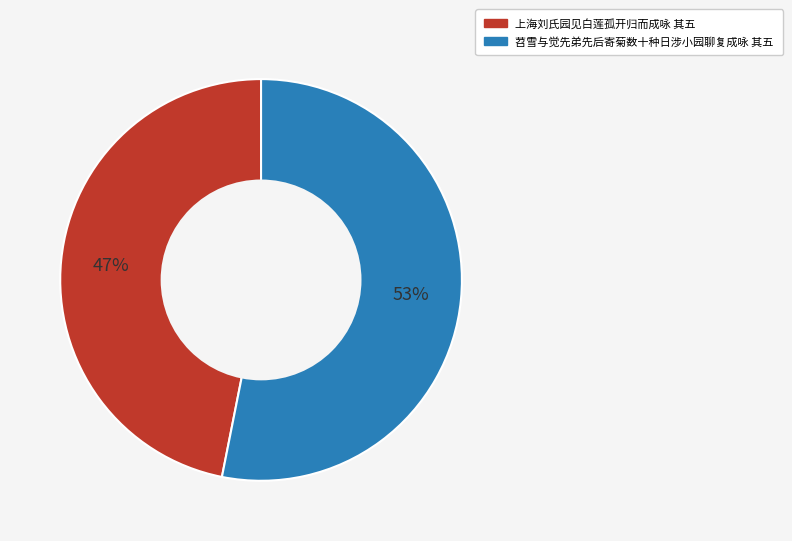

Does 苕雪与觉先弟先后寄菊数十种日涉小园聊复成咏 其五 account for over 50% of the chart?

Yes